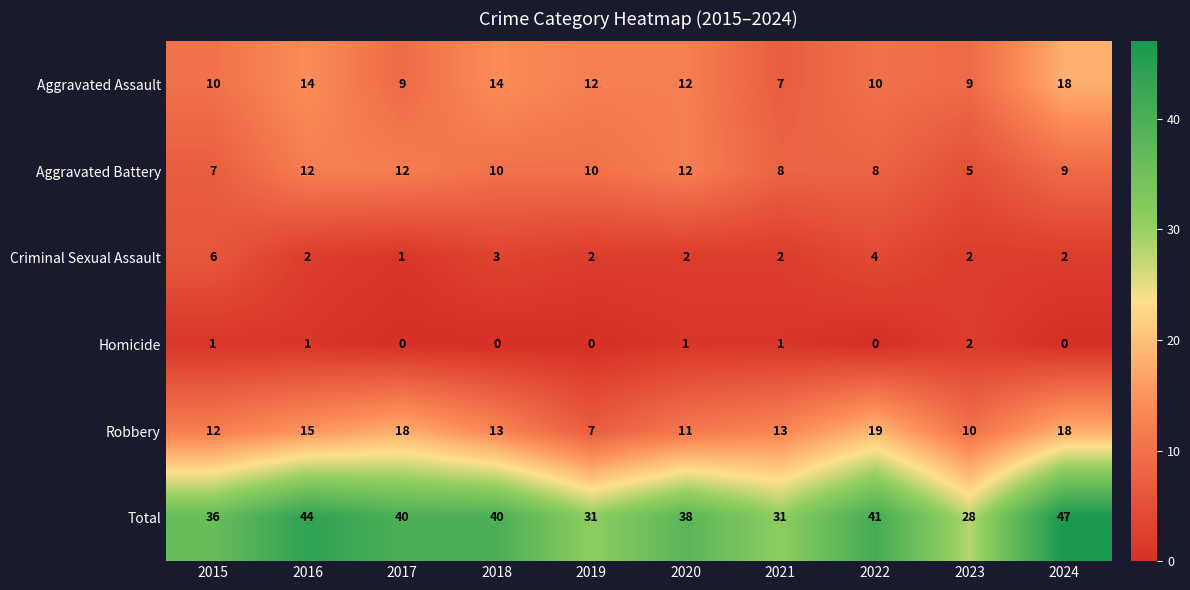

At which label is Total closest to 37?

2015